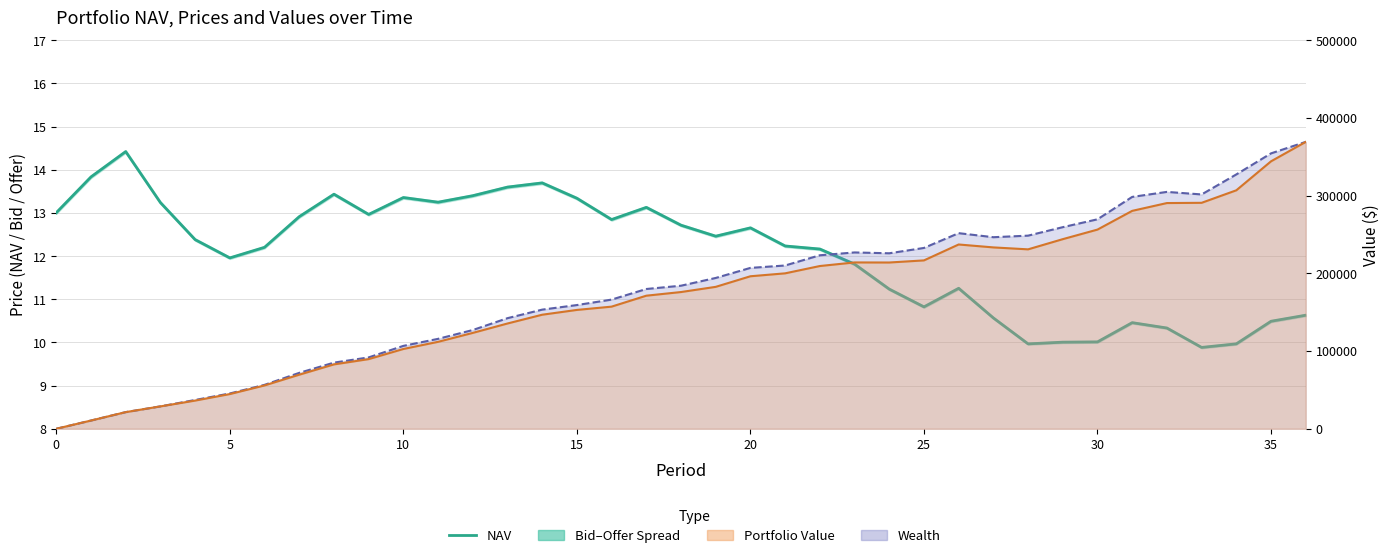

What is the smallest value displayed?

9.9